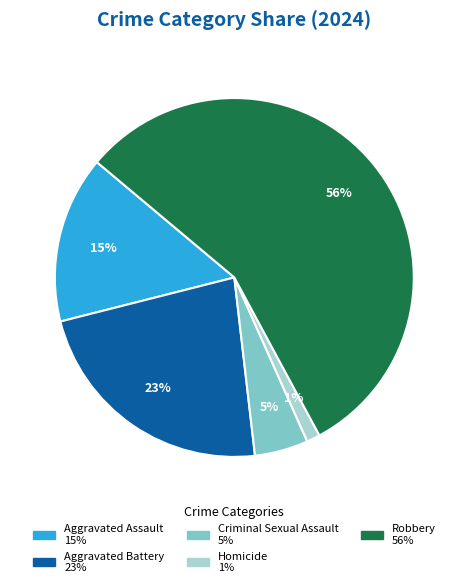

To the nearest percent, what percentage of the pie is Criminal Sexual Assault?

5%